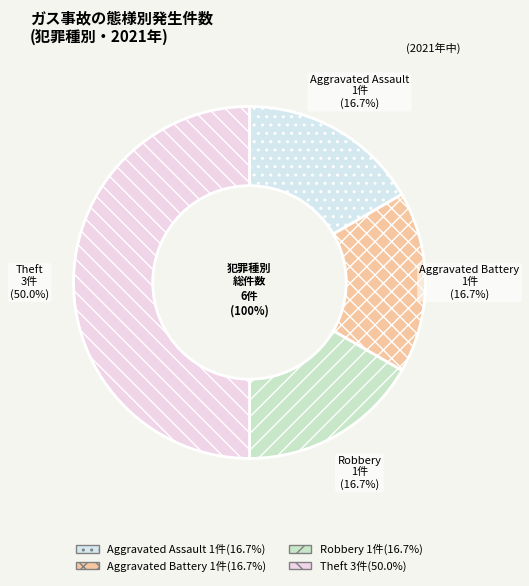

Rank the categories by value from highest to lowest.

Theft, Aggravated Assault, Aggravated Battery, Robbery